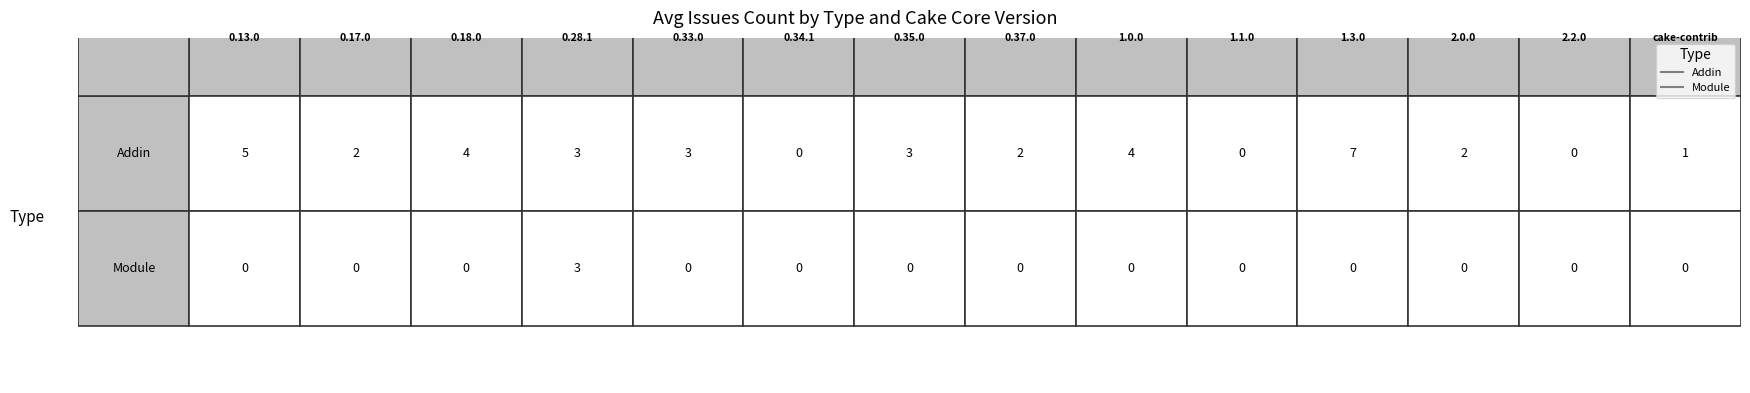

True or false: Module has a value of 0 at 0.34.1.

True